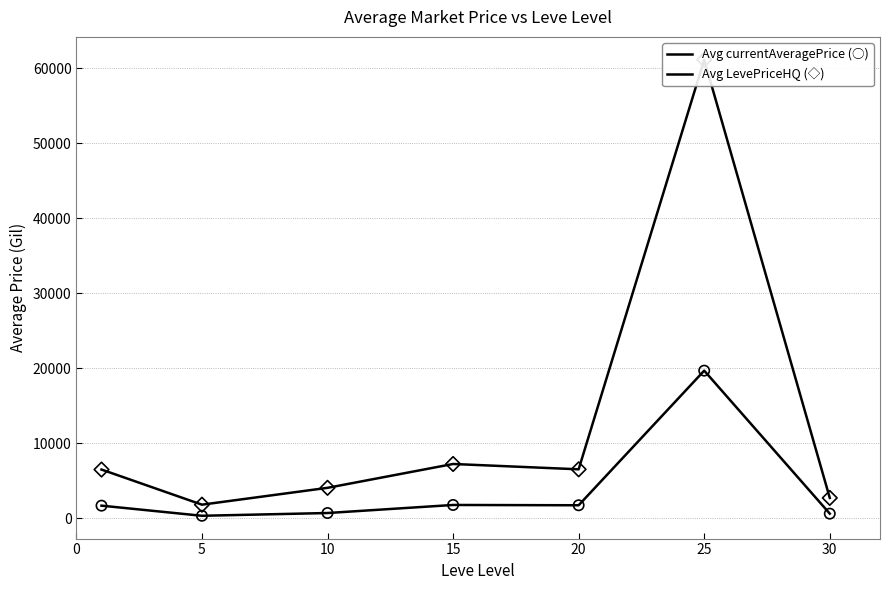

Which series has the widest spread of Y values?

Avg LevePriceHQ